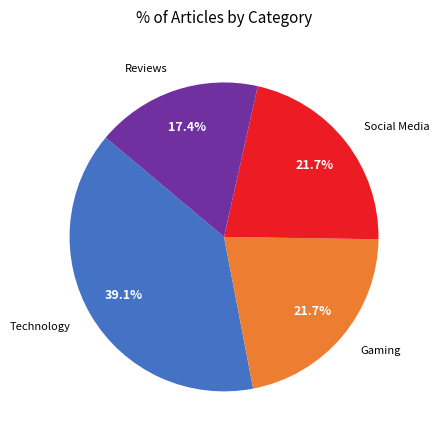

What percentage is NOT represented by Reviews?

82.6%